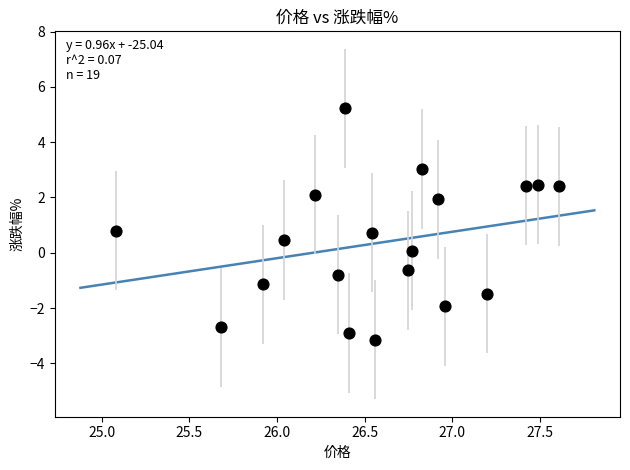

What is the range of X values (max minus min)?

2.5